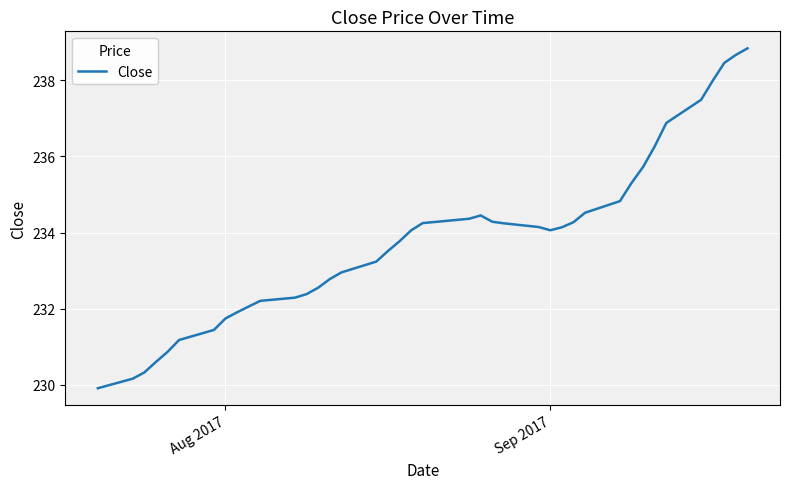

True or false: the data has more than 0 interior local peaks.

True